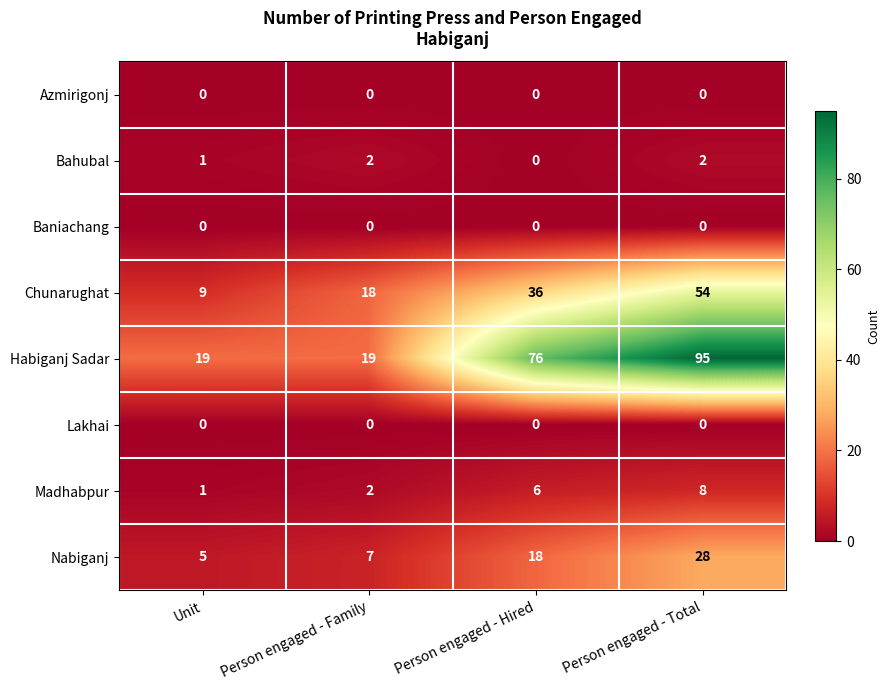

How many data points does each series have?

4